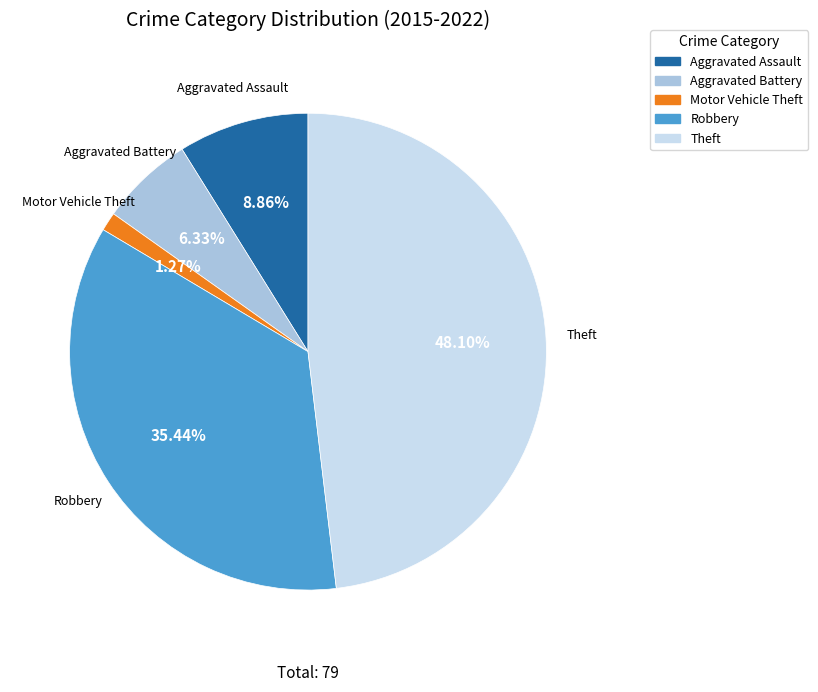

The Aggravated Assault slice represents 1% of the pie. True or false?

False